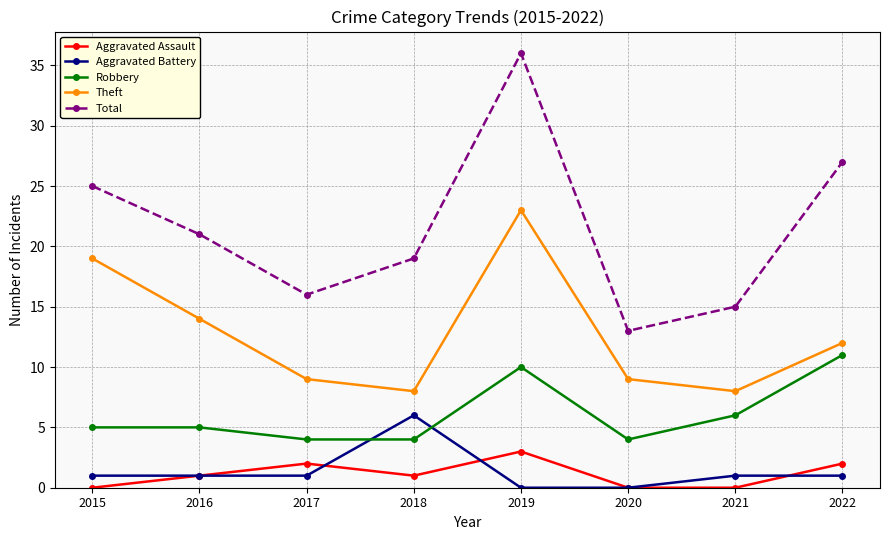

Read the Aggravated Assault value at 2019.

3